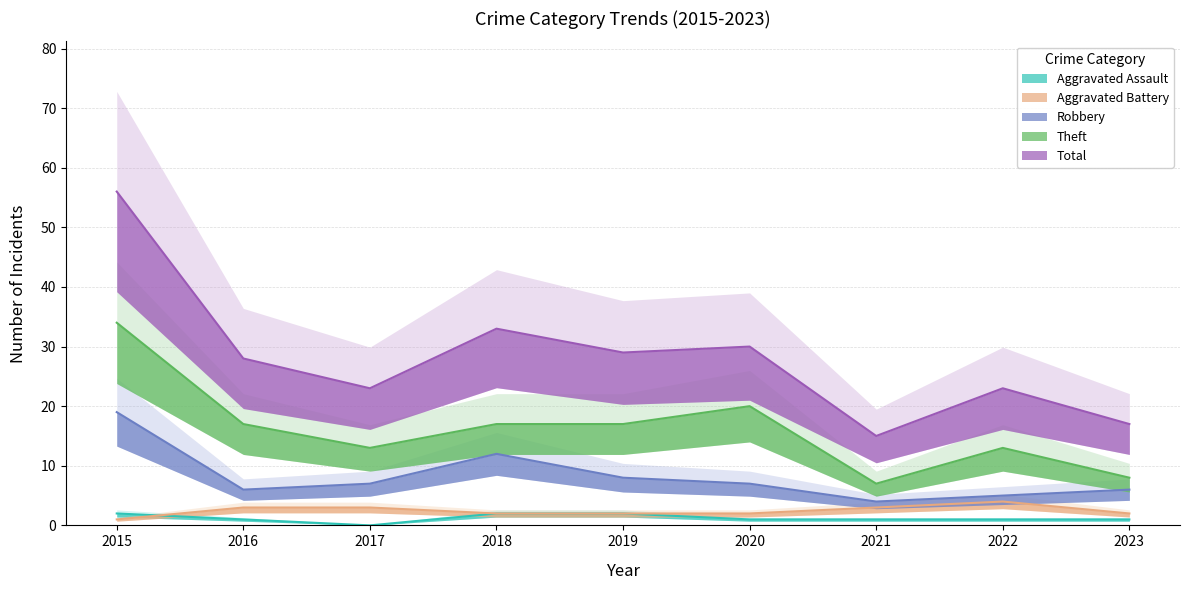

Count the Aggravated Battery values in the range 2 to 3.

7